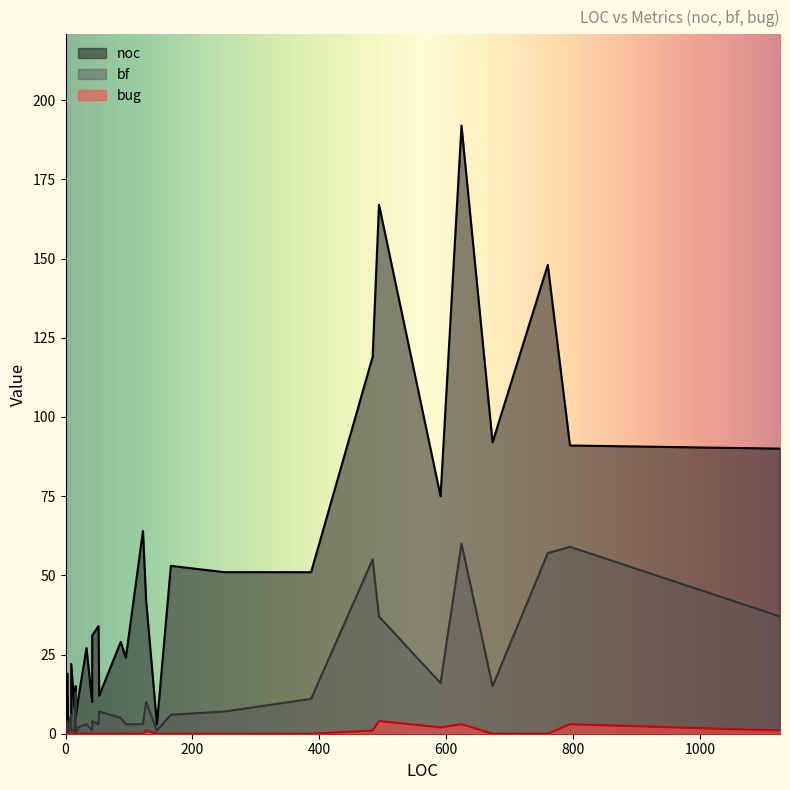

What are all the series names shown in the legend?

noc, bf, bug